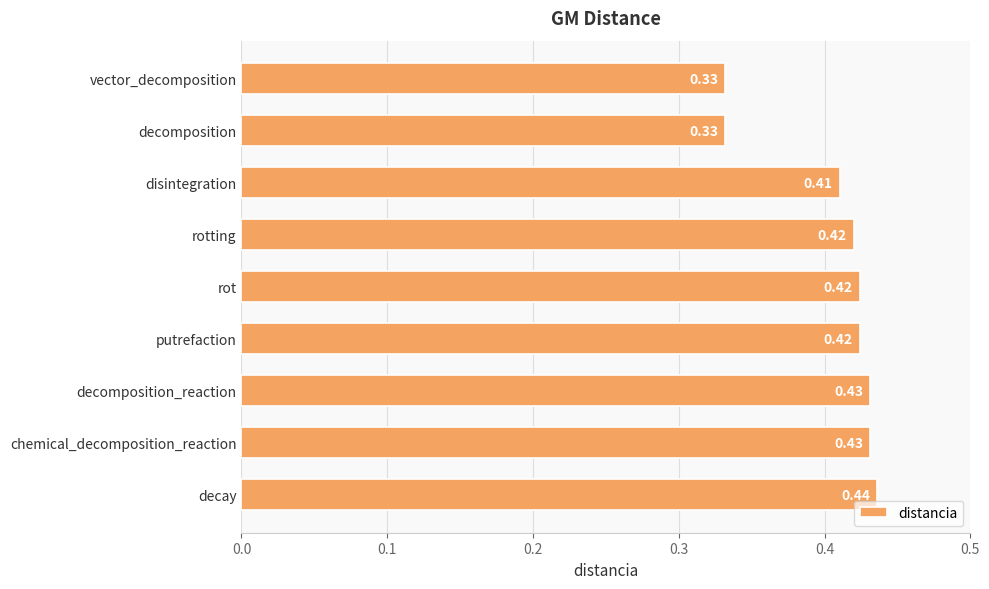

Which has a higher value, vector_decomposition or chemical_decomposition_reaction?

chemical_decomposition_reaction